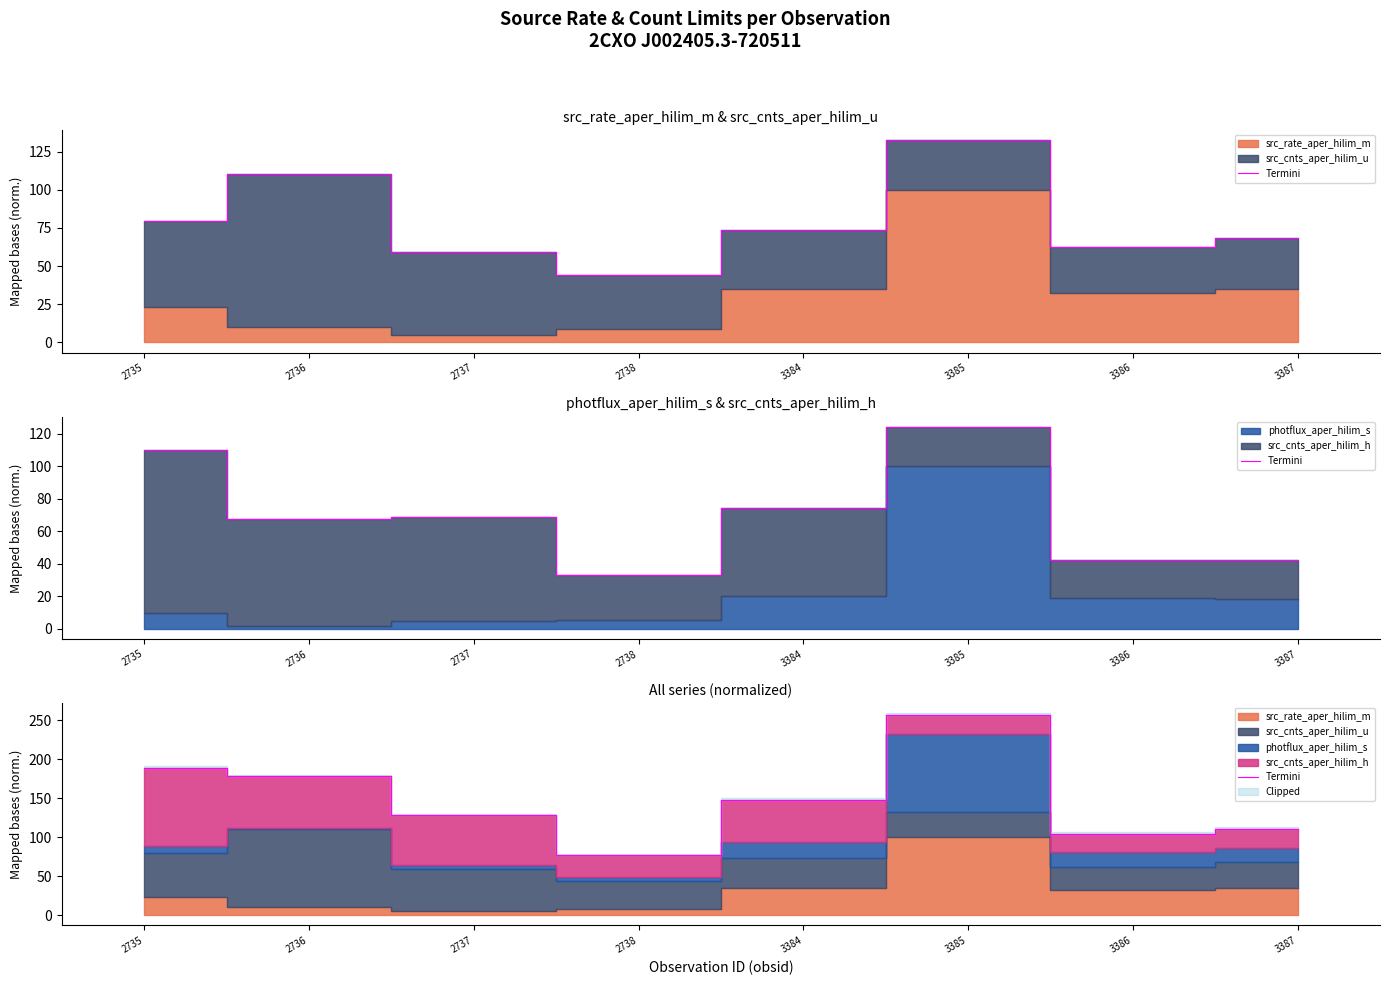

What is the sum of all values?

1192.7